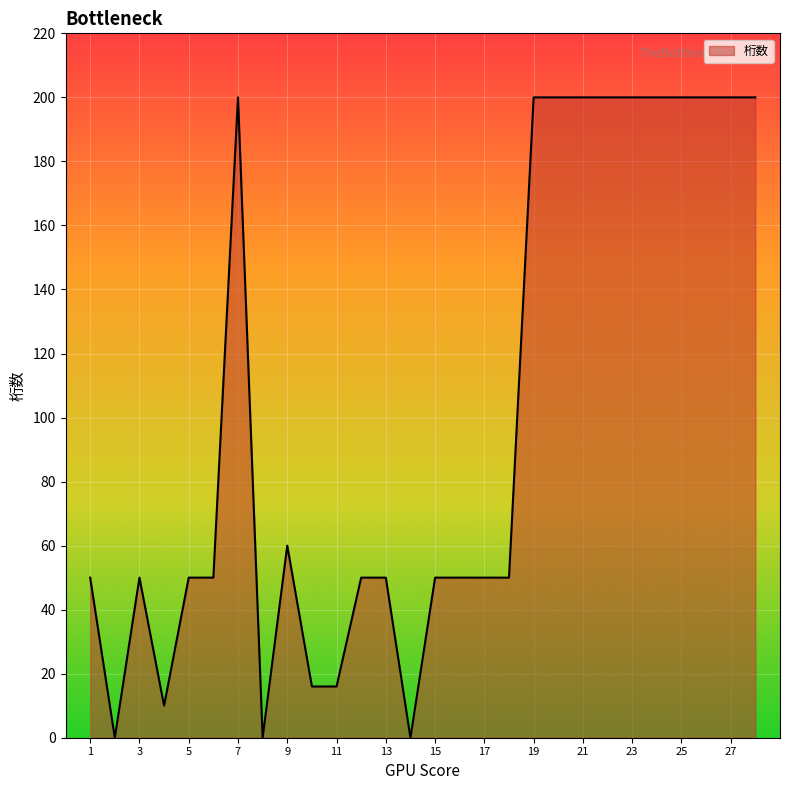

What is the maximum value shown in the chart?

200